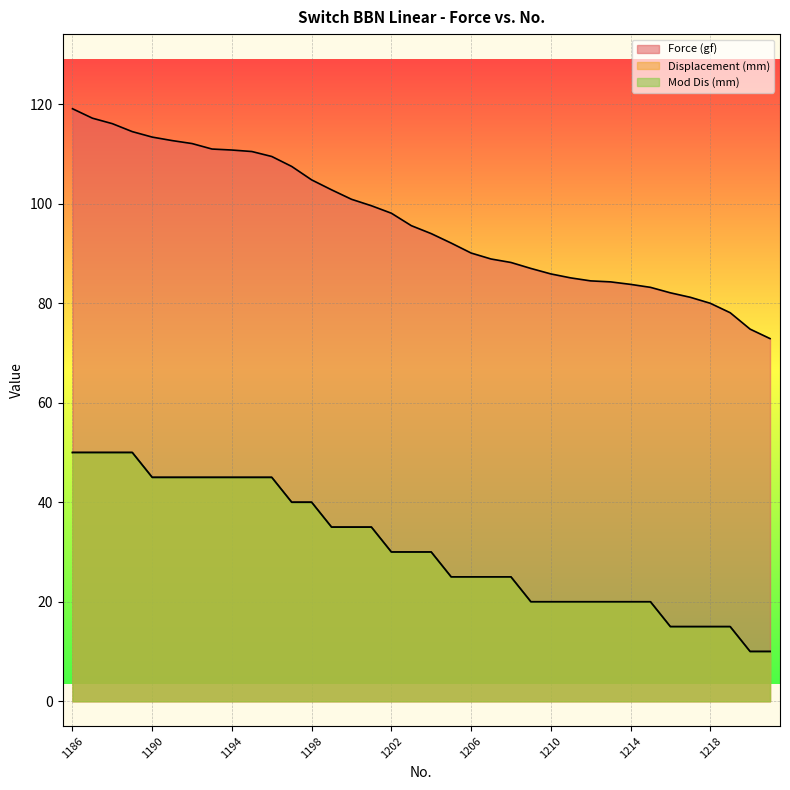

What is the value of the Force (gf) point at the 13th from the left?

104.8